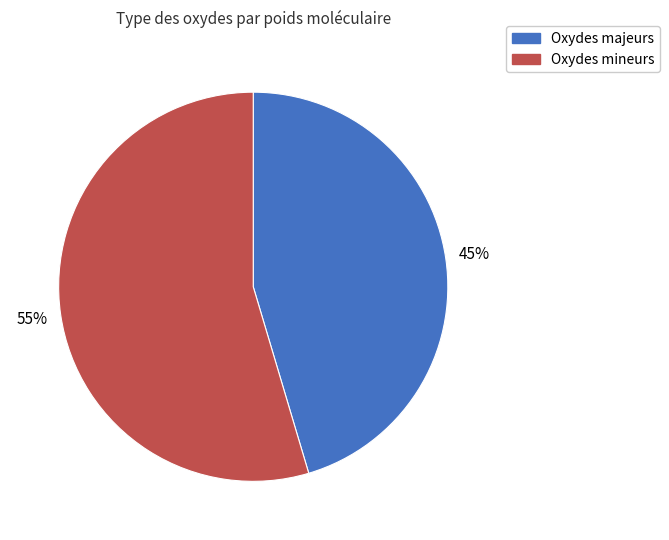

To the nearest percent, what is the average slice percentage?

50%